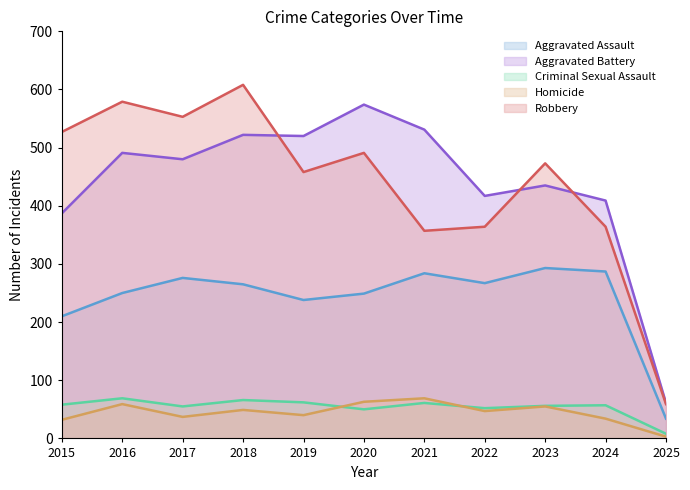

Which label corresponds to the largest value in the chart?

2018